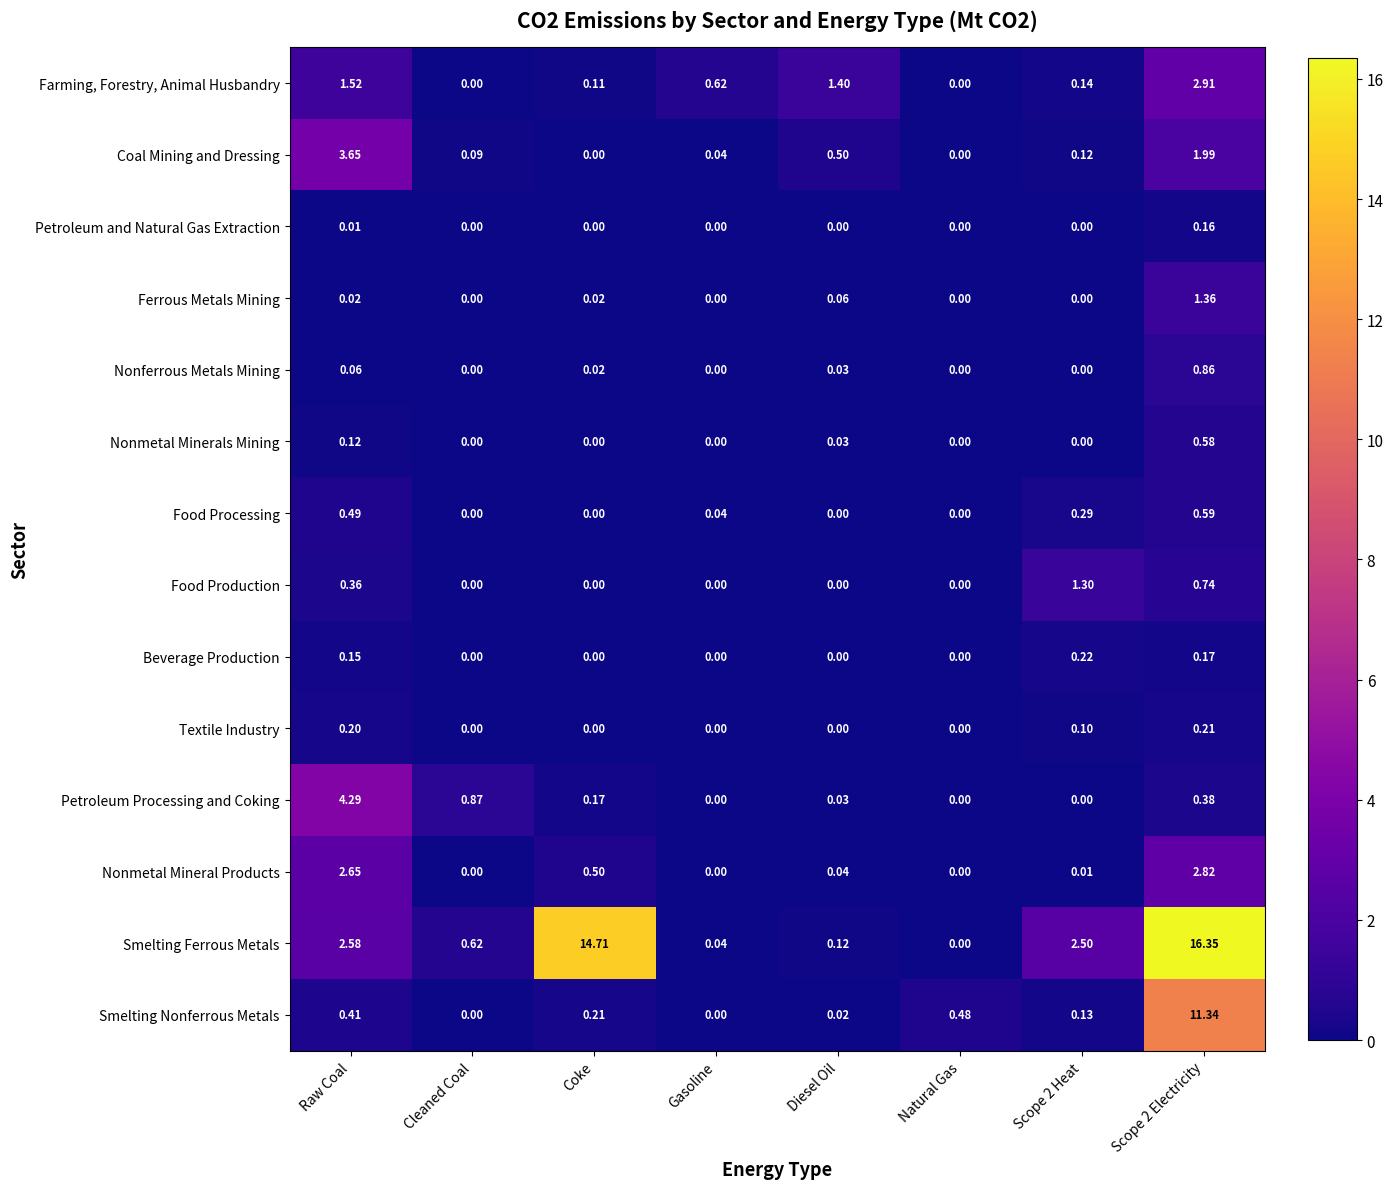

Is the value of Nonferrous Metals Mining at Scope 2 Electricity greater than the value of Beverage Production at Scope 2 Heat?

Yes